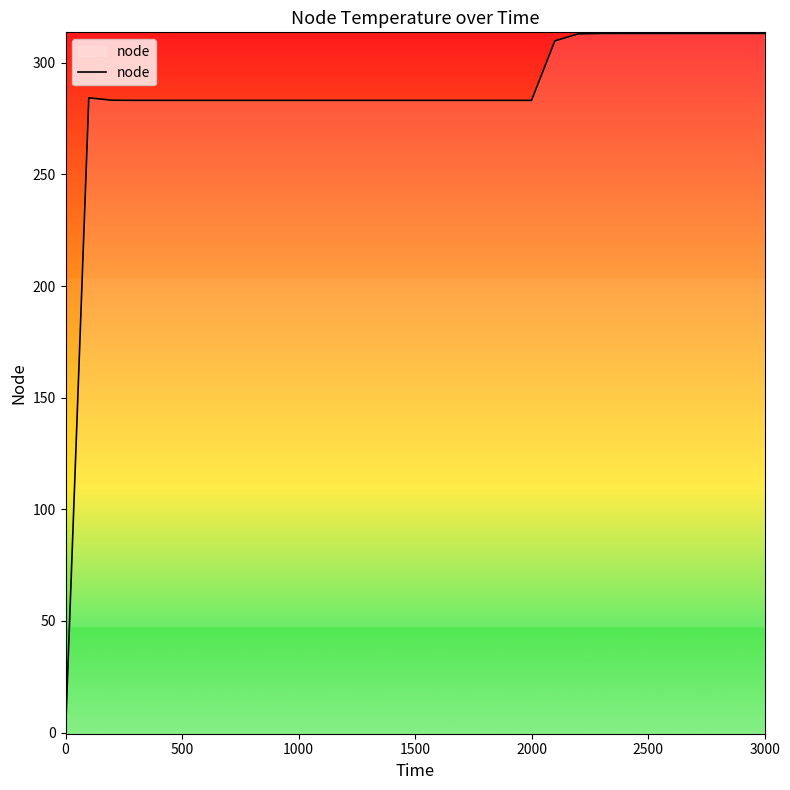

The value at 500 is 432.6. True or false?

False